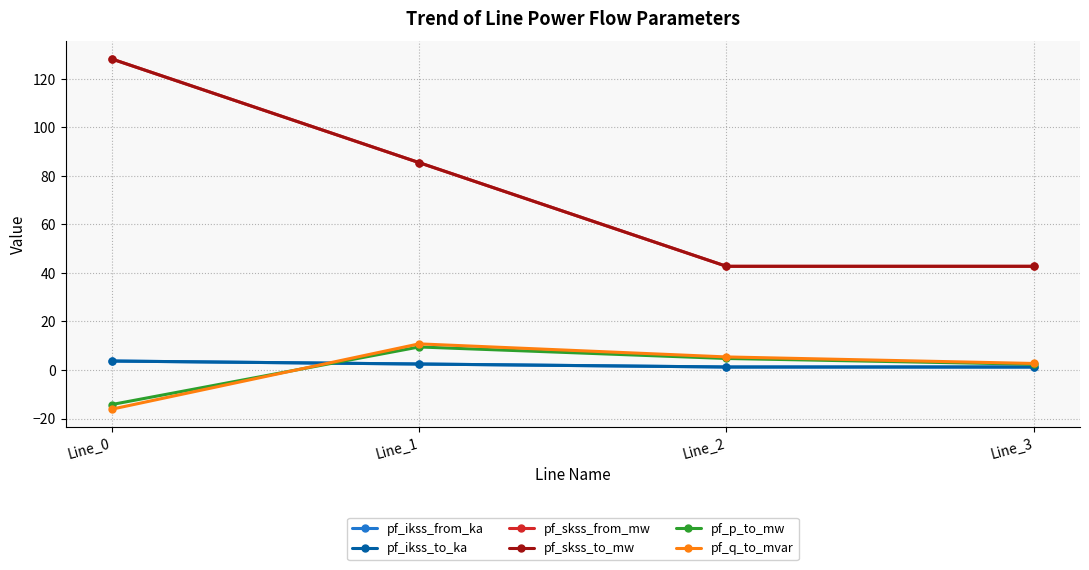

Where does the pf_p_to_mw series first go above 4?

Line_1